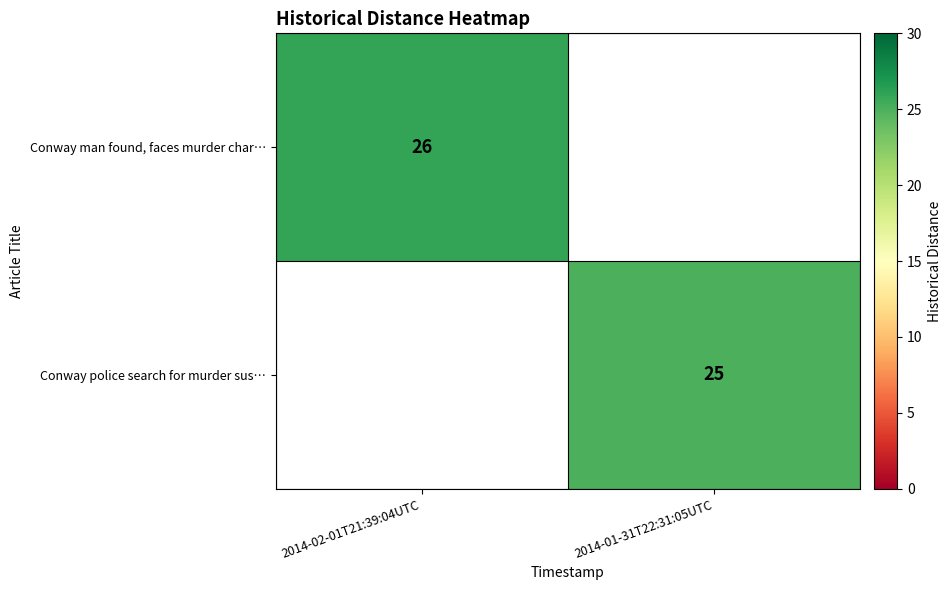

The Conway police search for murder sus… series shows 25 at 2014-01-31T22:31:05UTC. True or false?

True